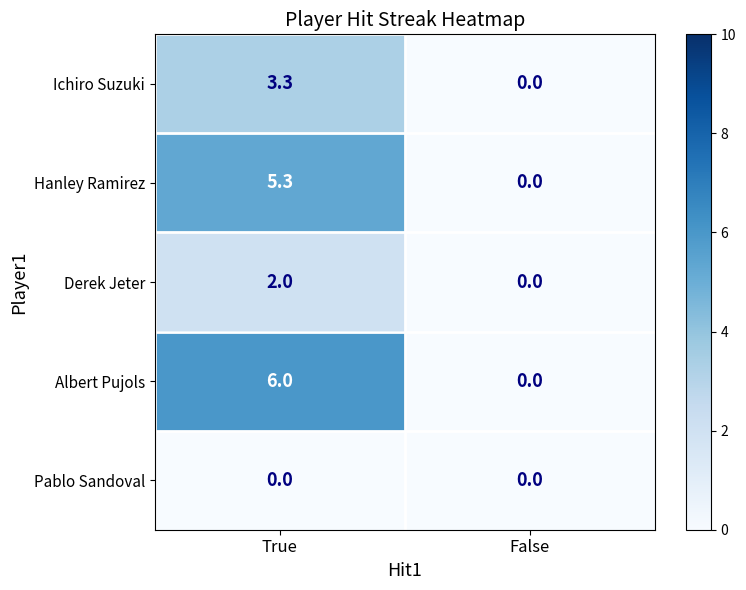

The Albert Pujols series shows 9.3 at True. True or false?

False